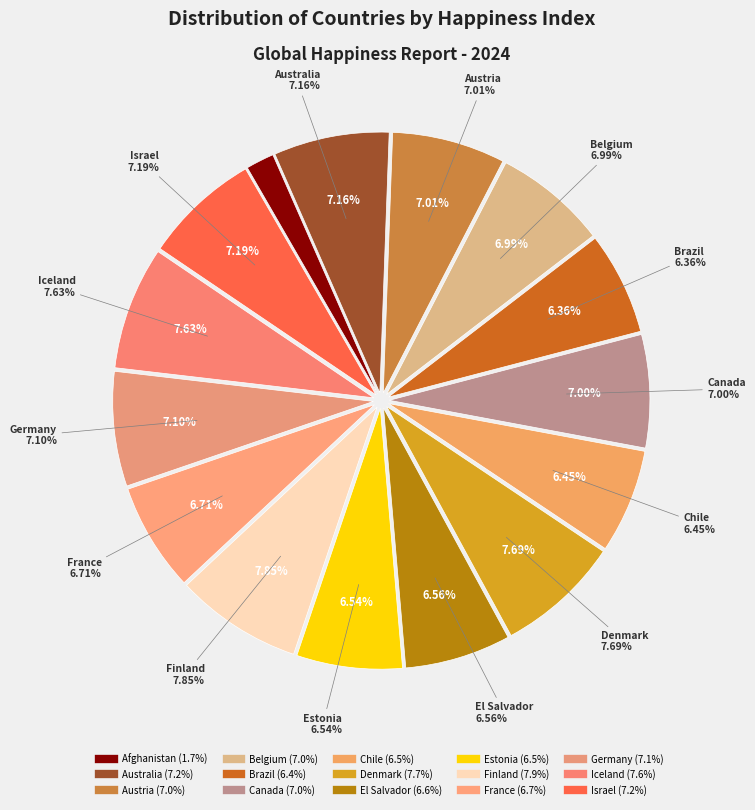

Does Iceland represent more than half of the total?

No